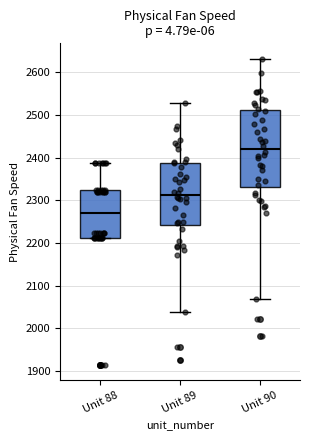

Which box has the lowest median line?

Unit 88